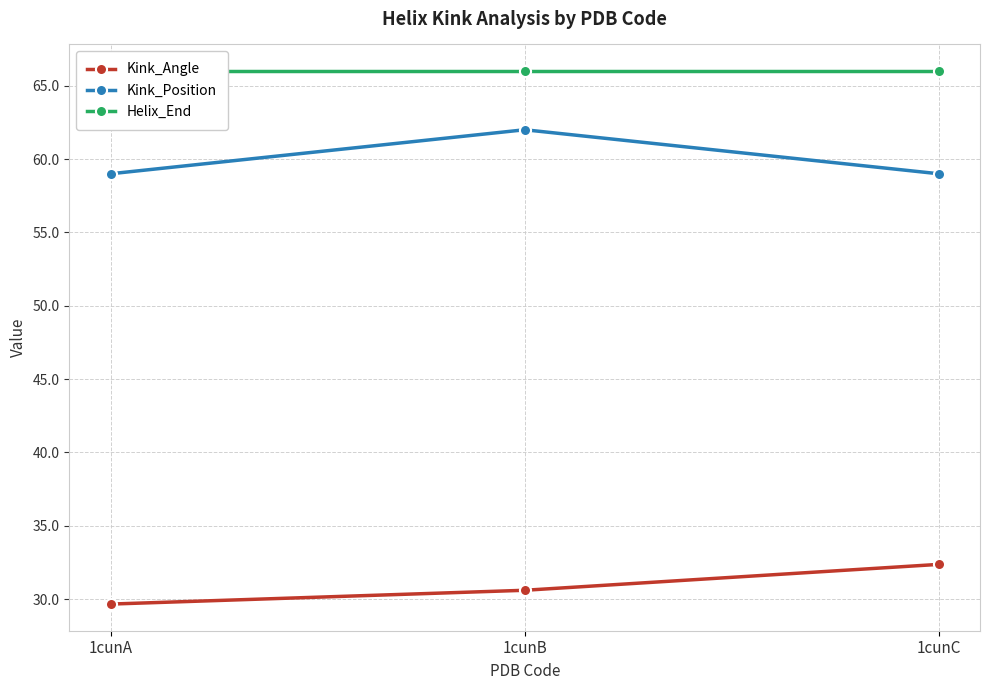

Which label corresponds to the largest value in the chart?

1cunA